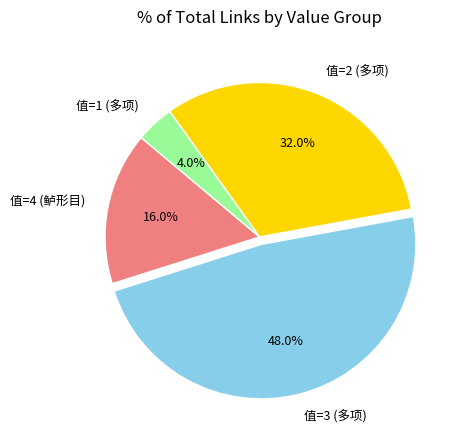

Count the number of slices in the pie.

4